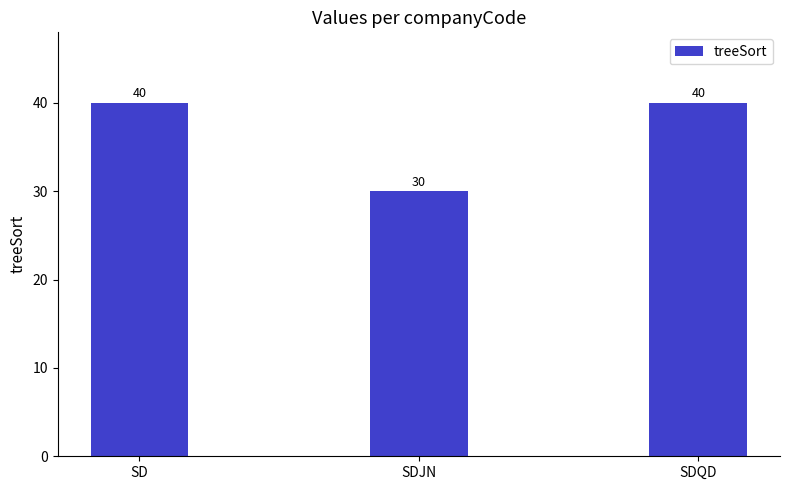

How many categories are shown in the chart?

3